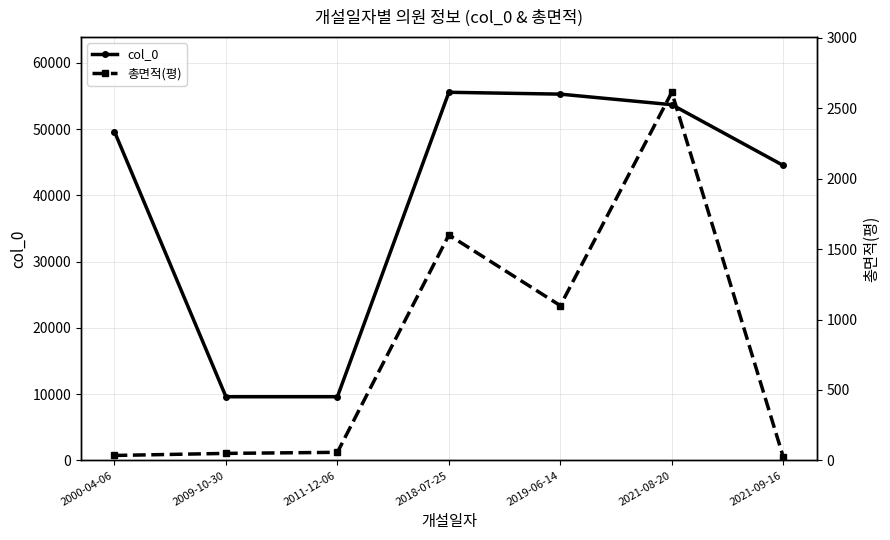

What is the average value of the col_0 series?

39690